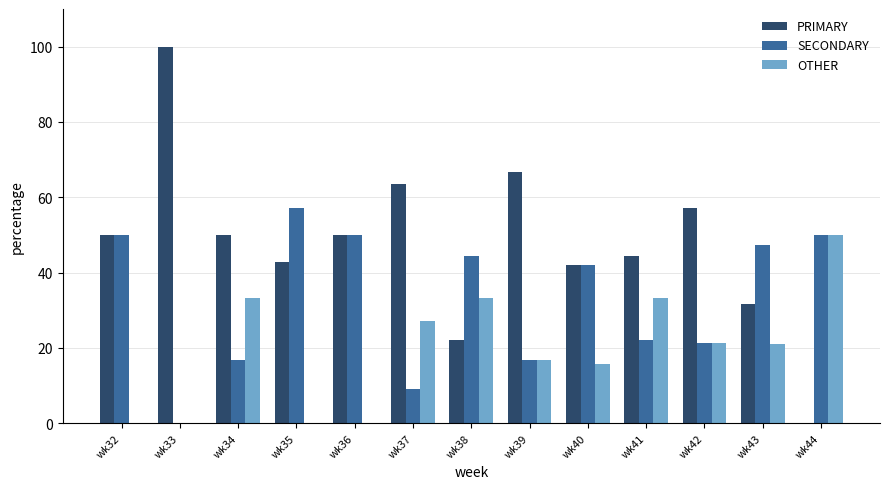

What is the total value across all series at wk35?

100.0